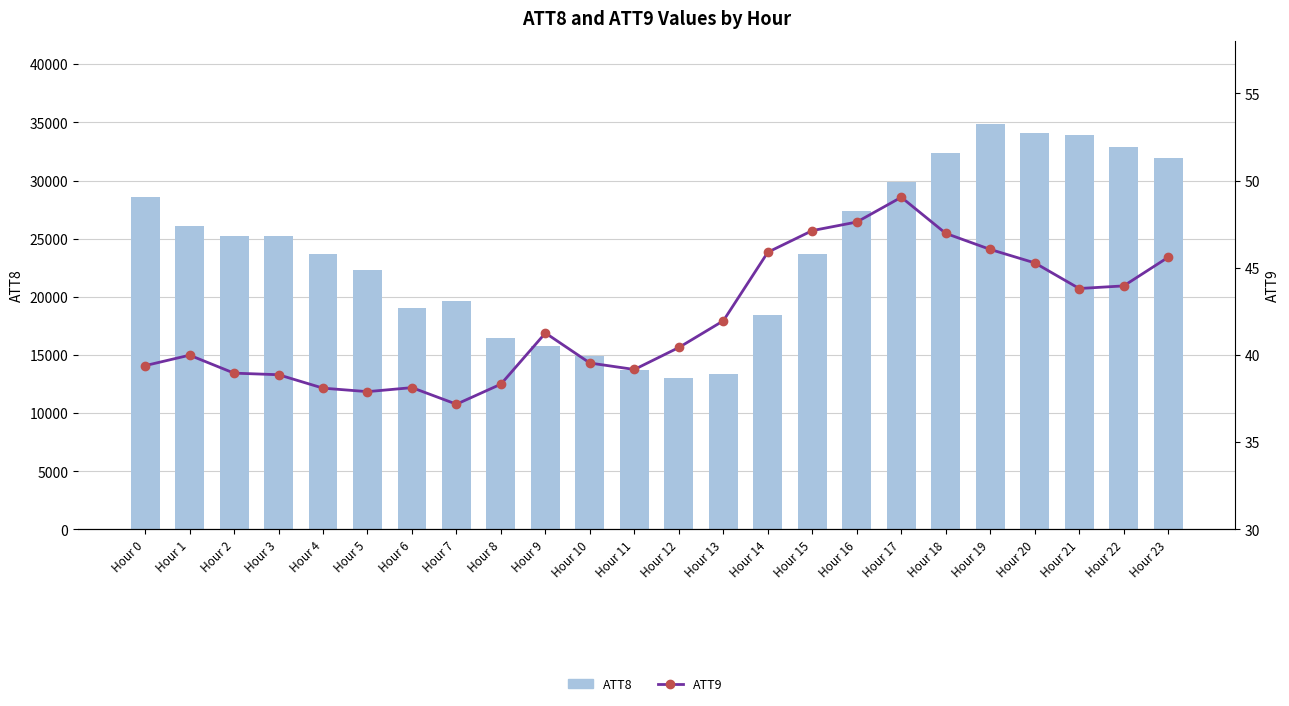

What is the difference between the maximum and minimum values in the ATT9 series?

11.9